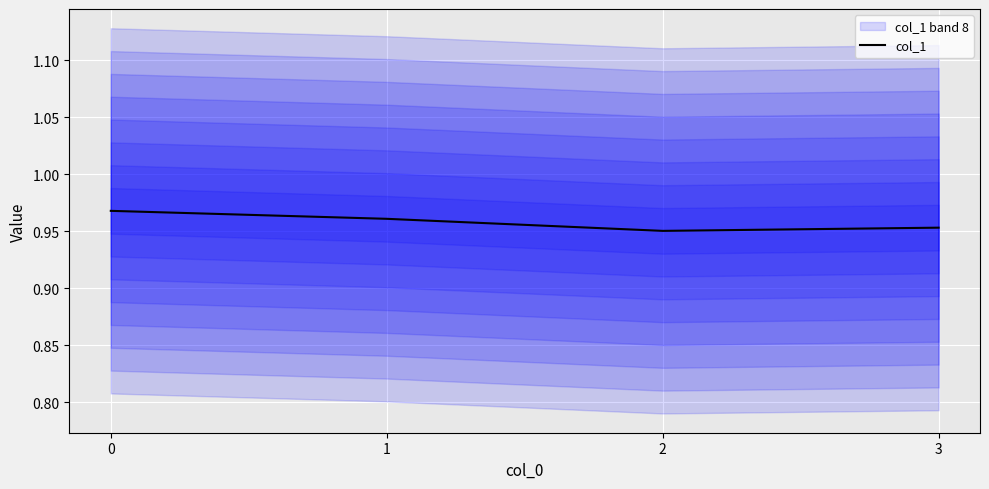

How many values are between 0 and 1?

4